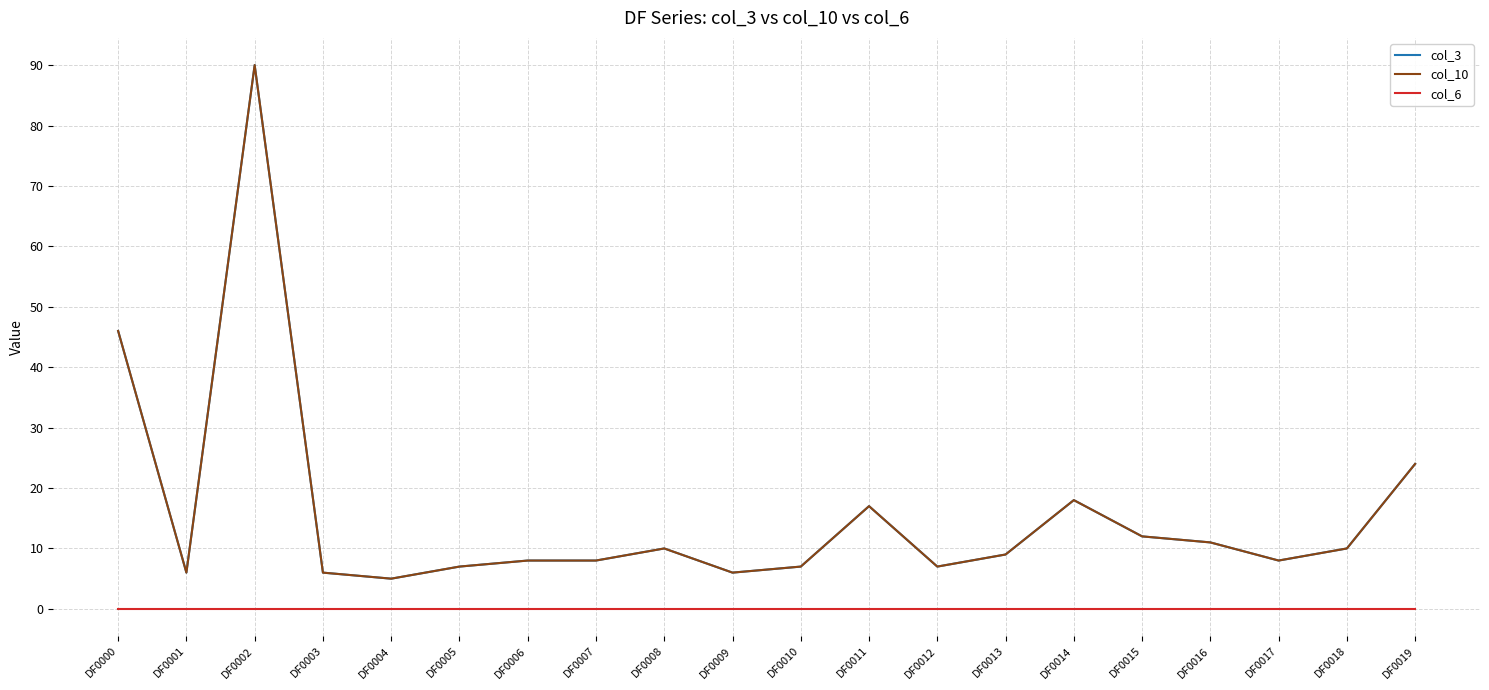

Is this an area chart (filled region under the line)?

No